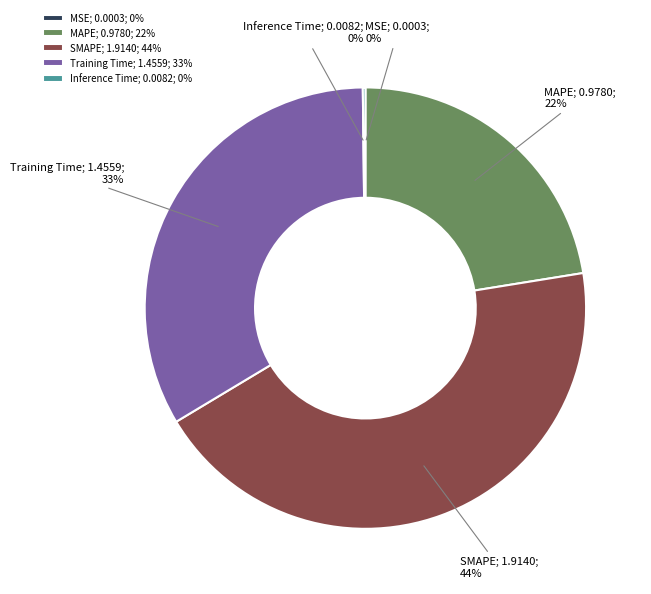

What percentage is the MAPE slice, to the nearest percent?

22%